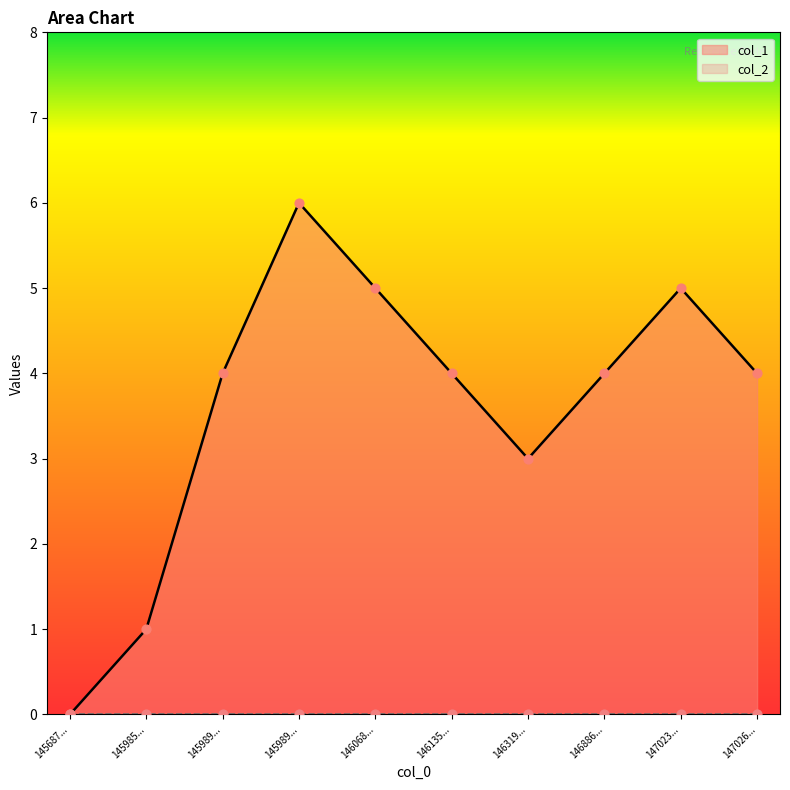

What is the change in value from 145989... to 146068...?

+1